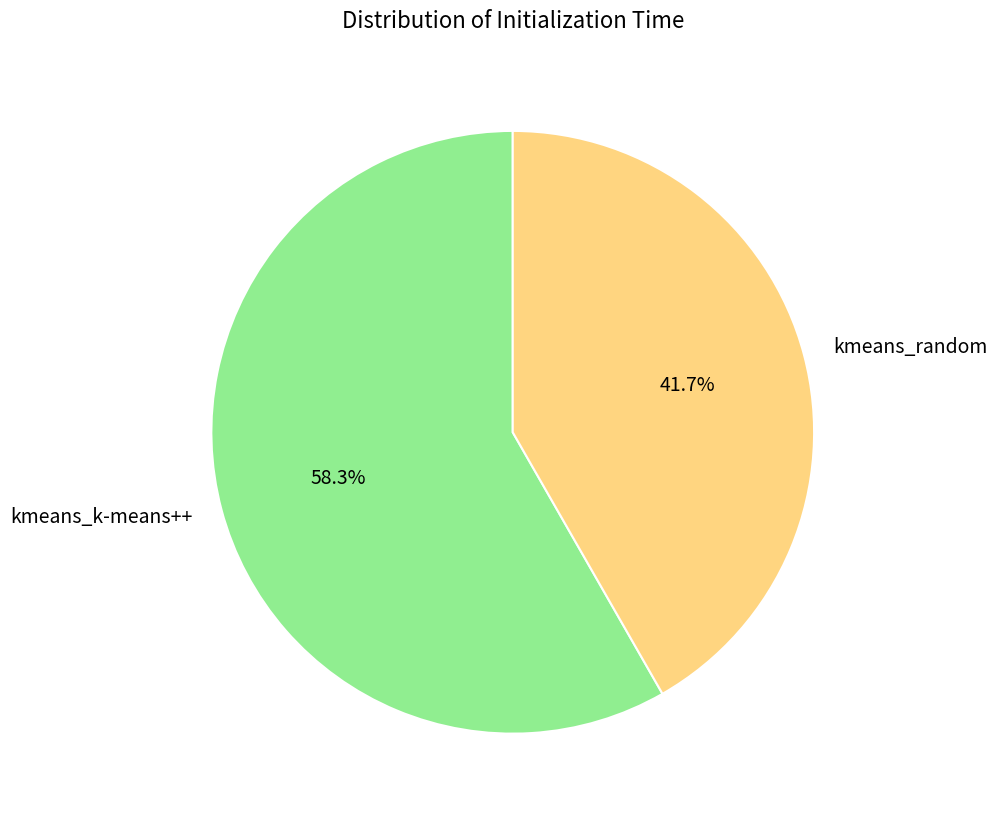

To the nearest percent, what percentage of the pie is kmeans_k-means++?

58%